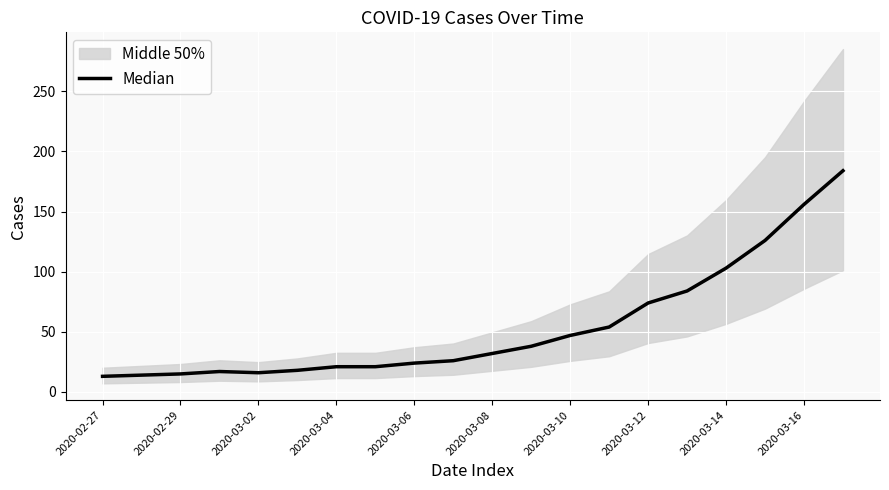

Is this an area chart (filled region under the line)?

No